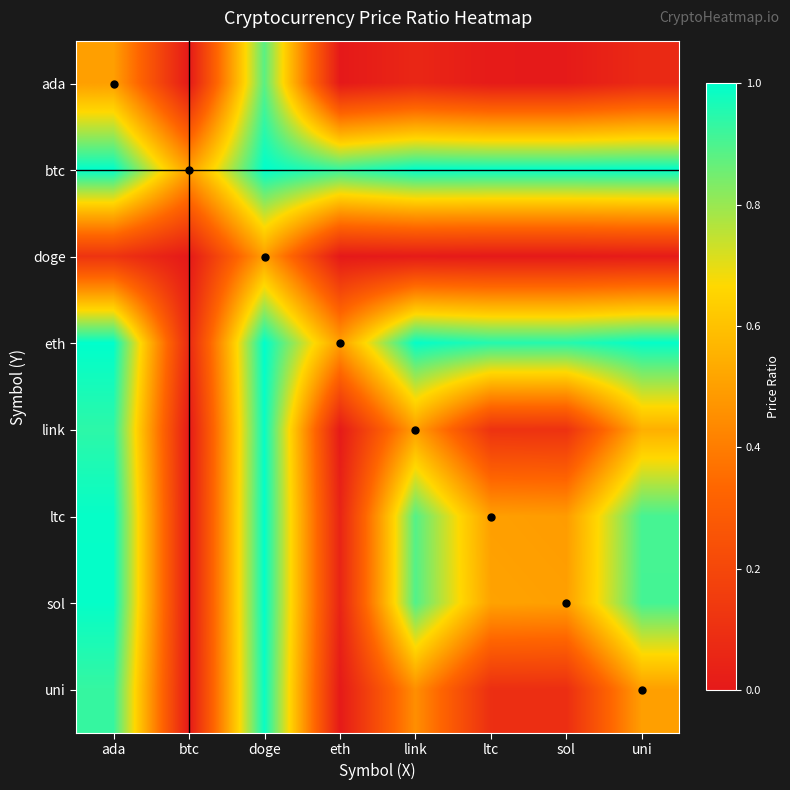

Reading left to right, what are all the values shown in this chart?

ada: ada=0.5	btc=0.0	doge=0.9	eth=0.0	link=0.1	ltc=0.0	sol=0.0	uni=0.1
btc: ada=1.0	btc=0.5	doge=1.0	eth=0.9	link=1.0	ltc=1.0	sol=1.0	uni=1.0
doge: ada=0.1	btc=0.0	doge=0.5	eth=0.0	link=0.0	ltc=0.0	sol=0.0	uni=0.0
eth: ada=1.0	btc=0.1	doge=1.0	eth=0.5	link=1.0	ltc=1.0	sol=1.0	uni=1.0
link: ada=0.9	btc=0.0	doge=1.0	eth=0.0	link=0.5	ltc=0.1	sol=0.1	uni=0.5
ltc: ada=1.0	btc=0.0	doge=1.0	eth=0.0	link=0.9	ltc=0.5	sol=0.5	uni=0.9
sol: ada=1.0	btc=0.0	doge=1.0	eth=0.0	link=0.9	ltc=0.5	sol=0.5	uni=0.9
uni: ada=0.9	btc=0.0	doge=1.0	eth=0.0	link=0.5	ltc=0.1	sol=0.1	uni=0.5